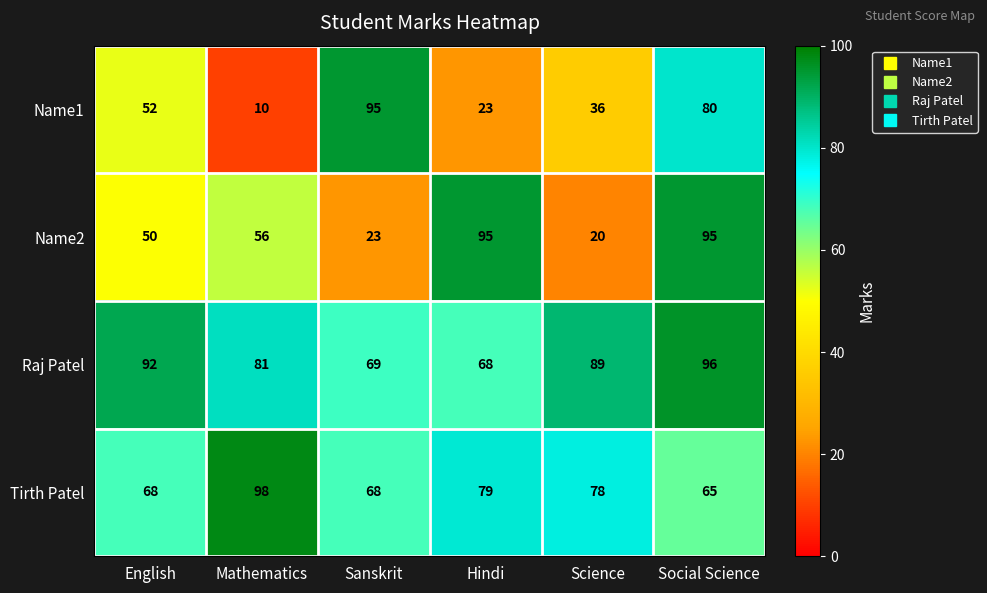

Is it true that Tirth Patel equals 135 at Hindi?

False